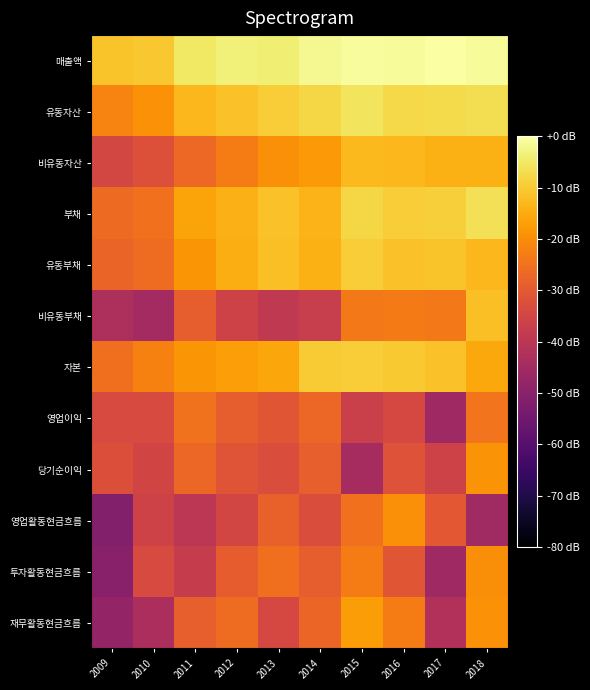

Which series has the largest total across all categories?

매출액